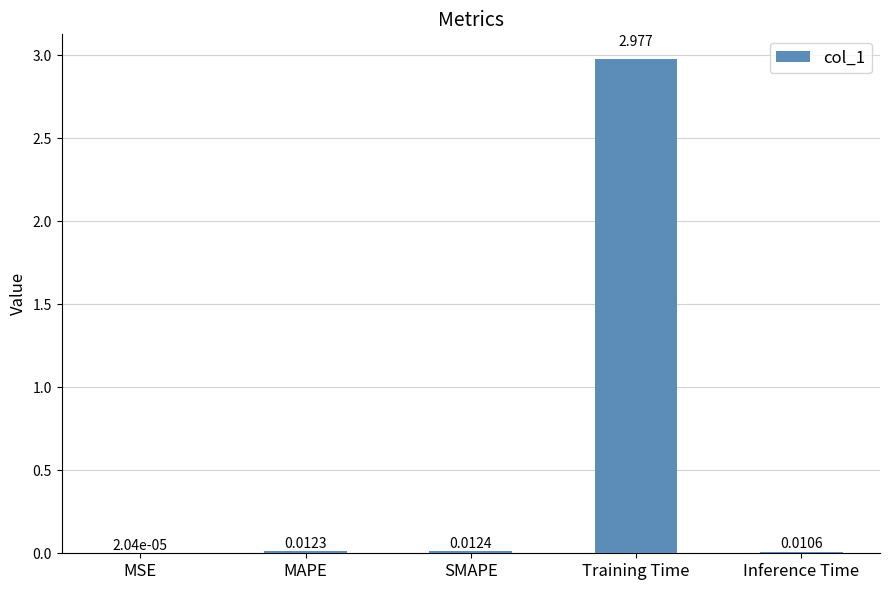

The chart shows a value of 1.2 at Training Time. True or false?

False